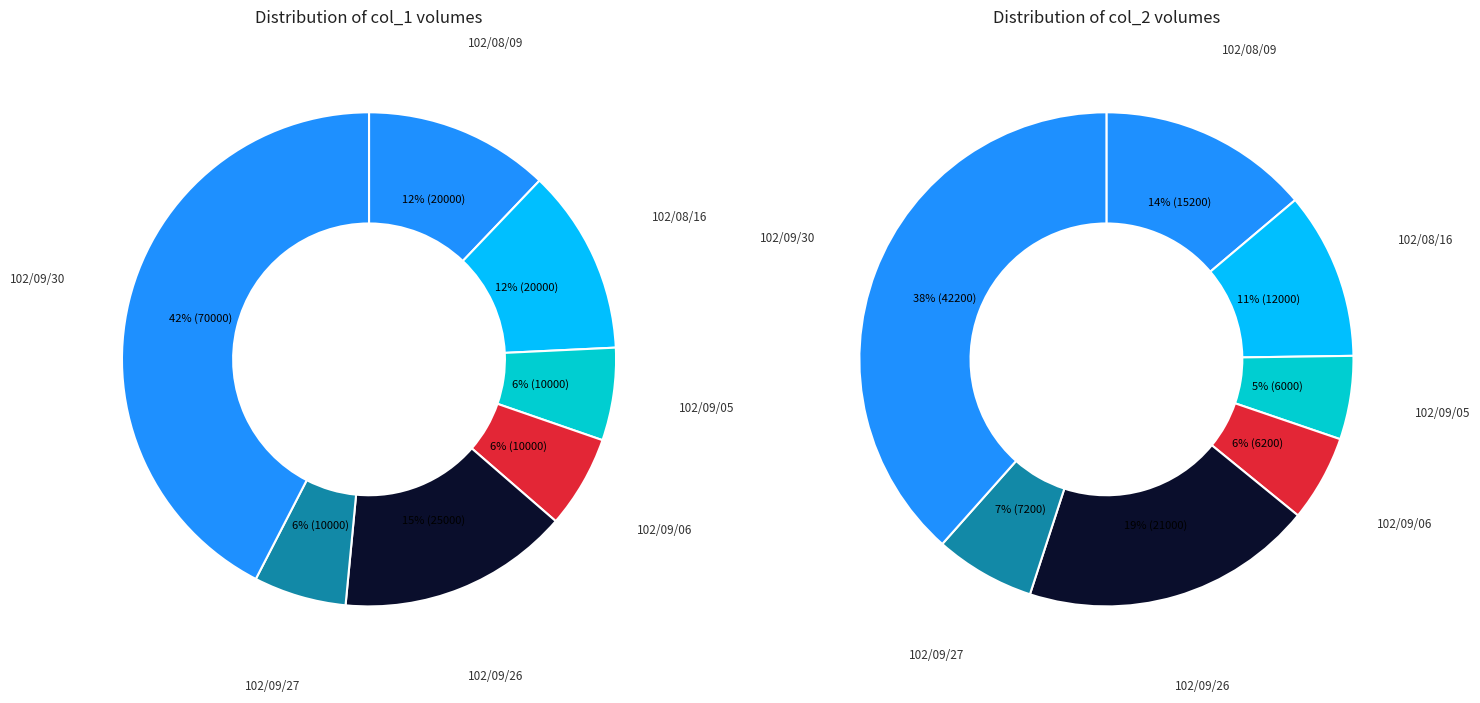

To the nearest percent, what is the combined percentage of 102/08/09 and 102/09/05?

19%